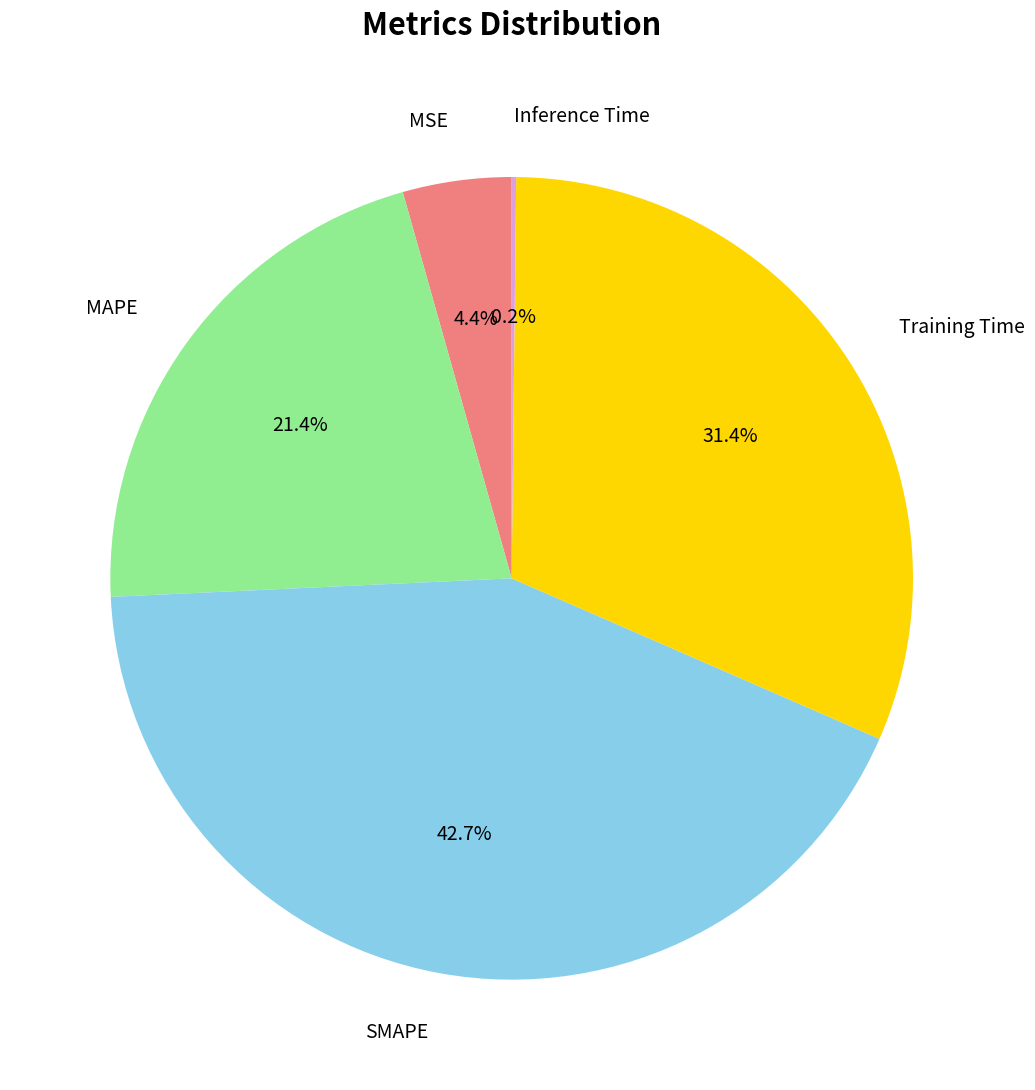

The MAPE slice represents 34% of the pie. True or false?

False